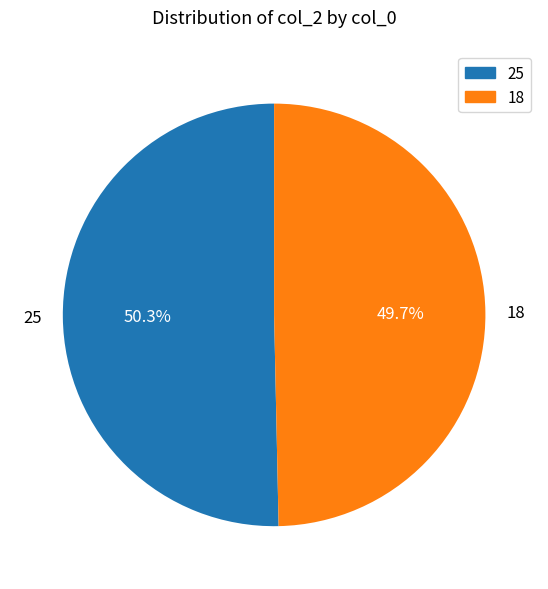

Count the number of slices in the pie.

2